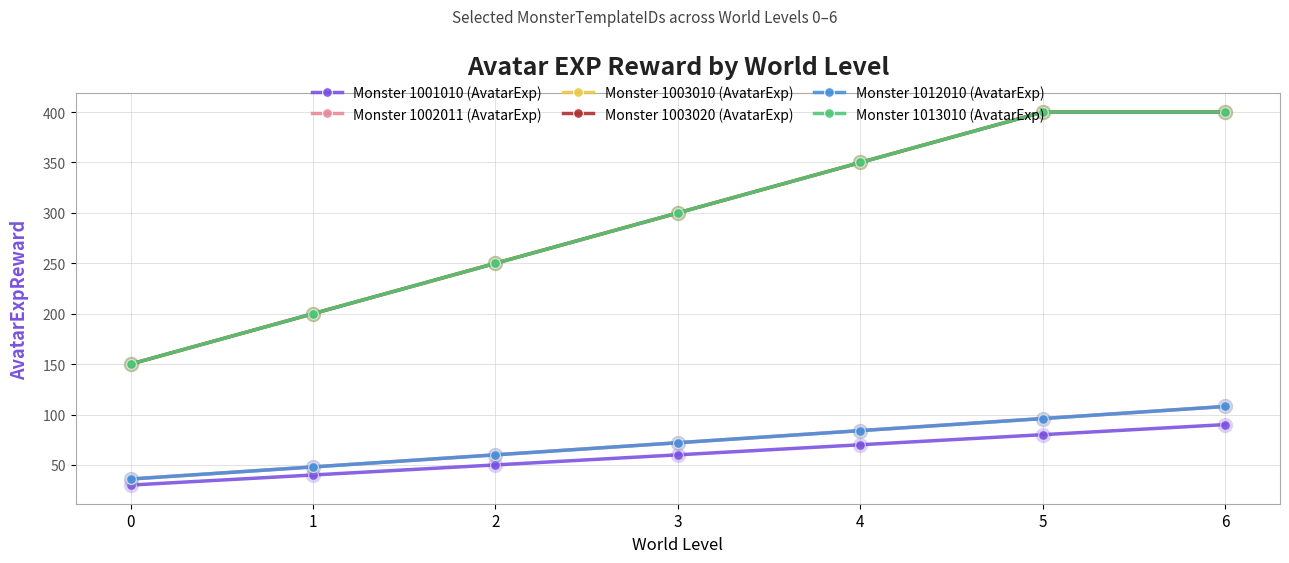

Reading left to right, list all the values displayed in this chart.

Monster 1001010 (AvatarExp): 0=30	1=40	2=50	3=60	4=70	5=80	6=90
Monster 1002011 (AvatarExp): 0=36	1=48	2=60	3=72	4=84	5=96	6=108
Monster 1003010 (AvatarExp): 0=150	1=200	2=250	3=300	4=350	5=400	6=400
Monster 1003020 (AvatarExp): 0=150	1=200	2=250	3=300	4=350	5=400	6=400
Monster 1012010 (AvatarExp): 0=36	1=48	2=60	3=72	4=84	5=96	6=108
Monster 1013010 (AvatarExp): 0=150	1=200	2=250	3=300	4=350	5=400	6=400